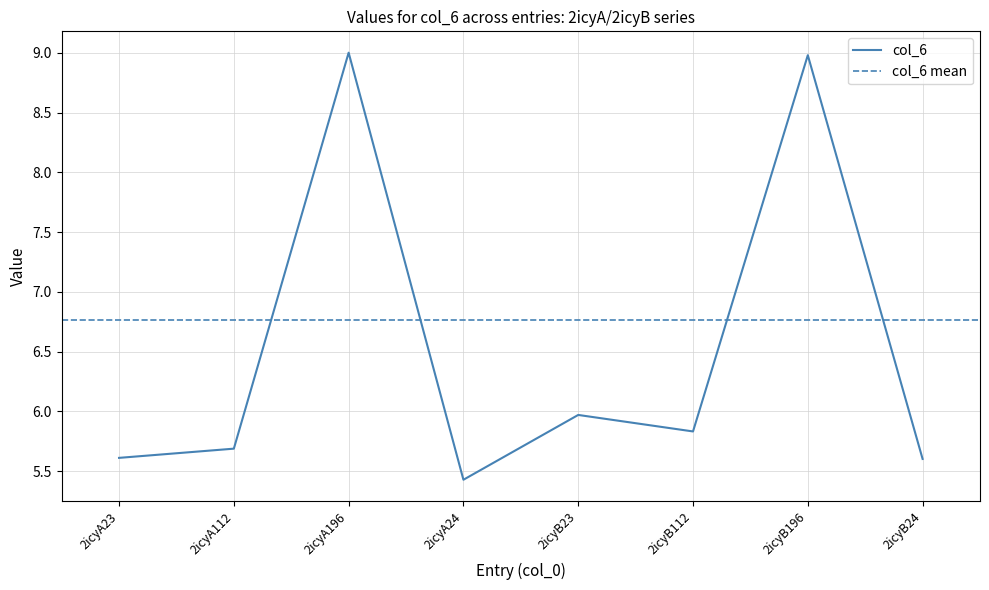

Rank the categories by value from highest to lowest.

2icyA196, 2icyB196, 2icyB23, 2icyB112, 2icyA112, 2icyA23, 2icyB24, 2icyA24